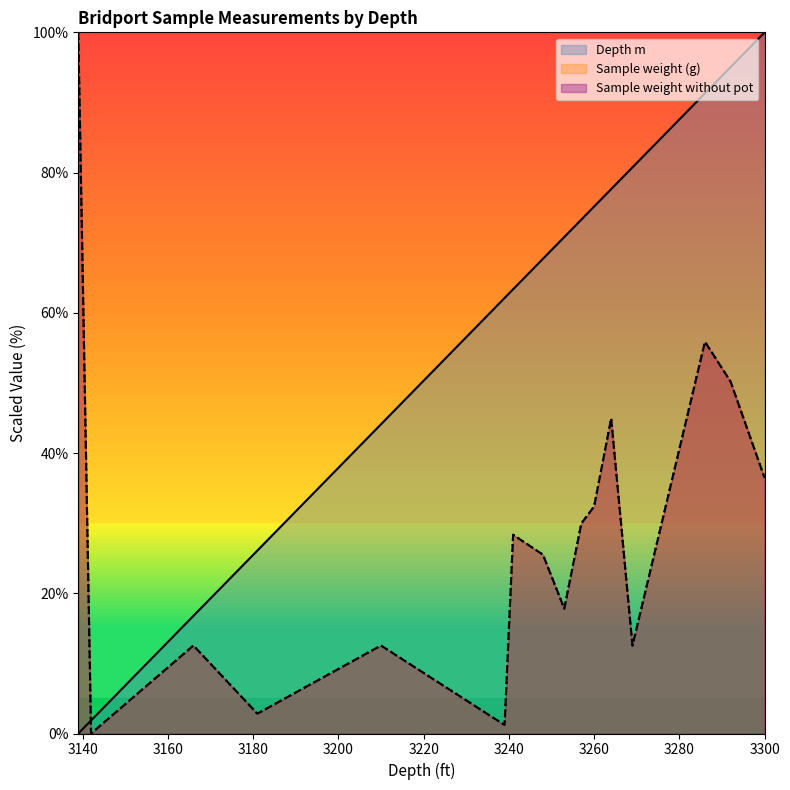

What value does the Sample weight (g) series have at 3292?

50.2